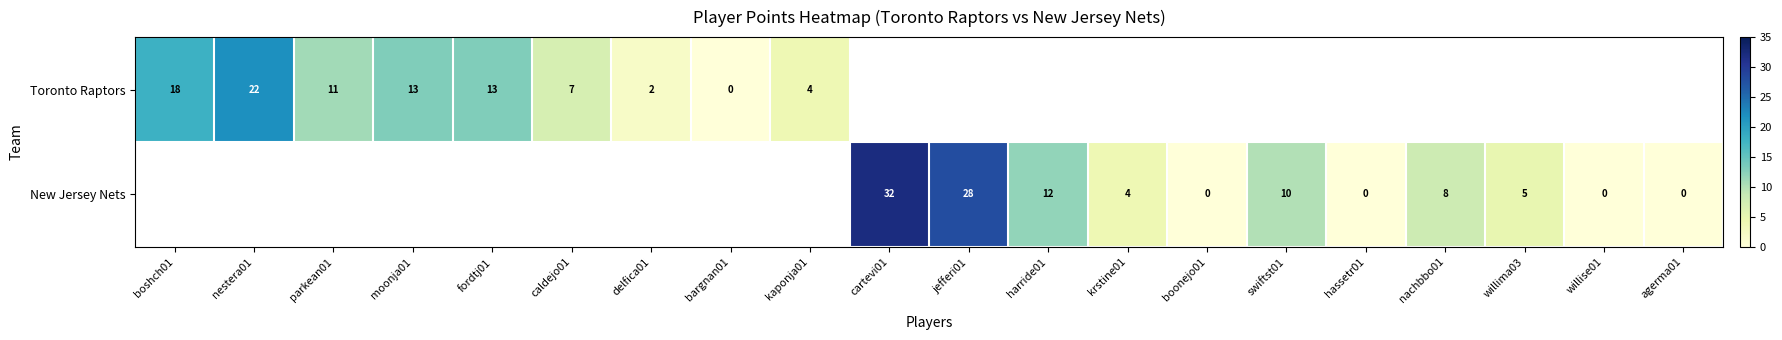

What is the difference between the New Jersey Nets values at harride01 and agerma01?

12